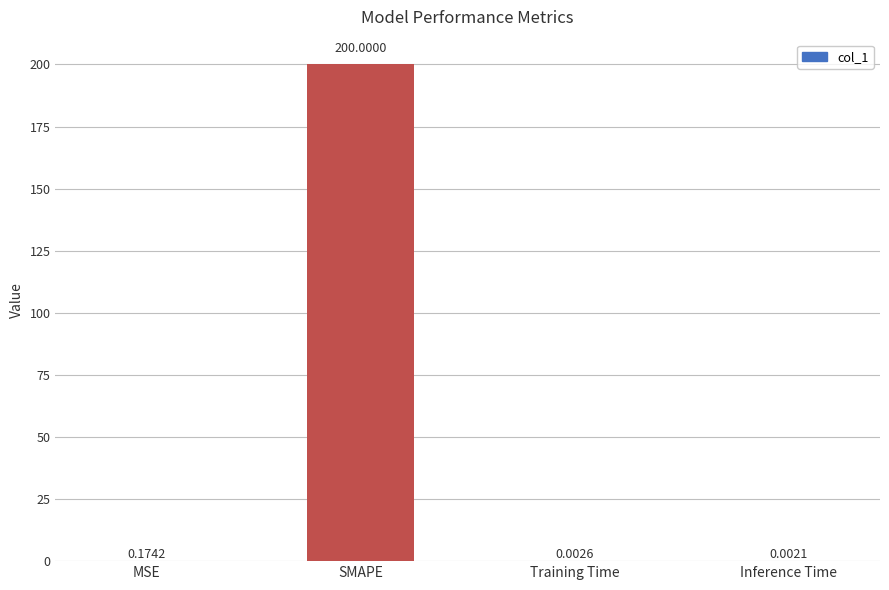

What is the sum of all values?

200.2